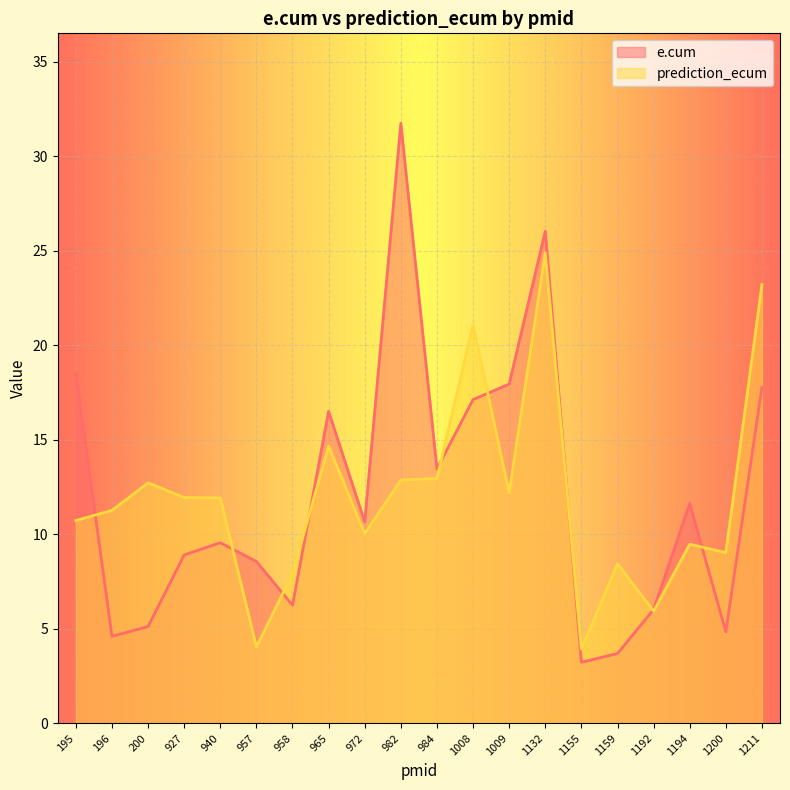

The e.cum series shows 5.9 at 1211. True or false?

False